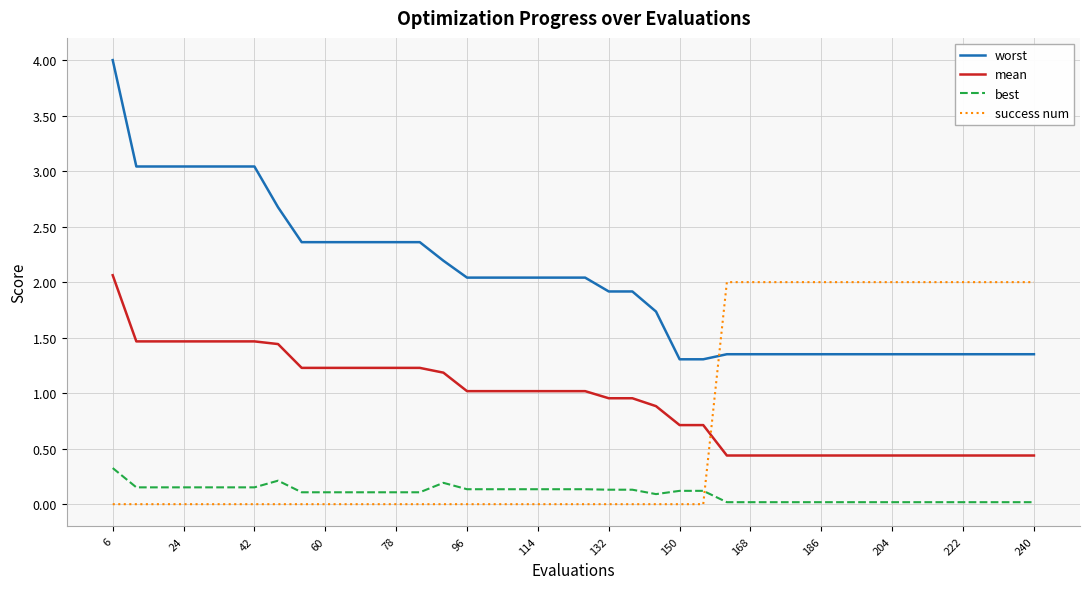

True or false: mean and best cross at least once.

False